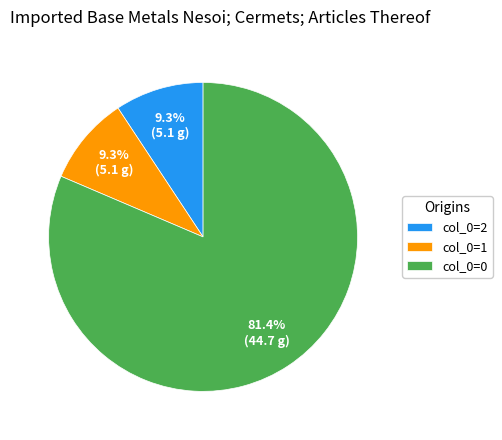

Count the number of slices in the pie.

3